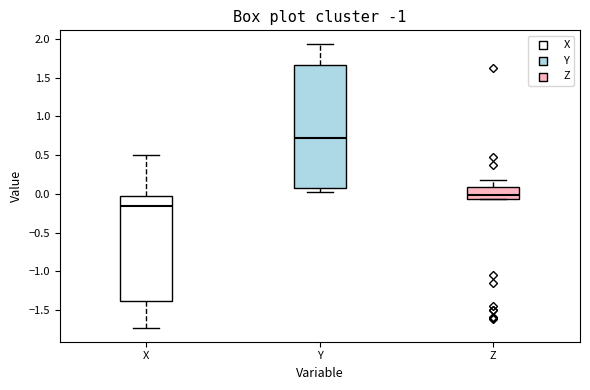

Which box is the tallest, from its lower edge to its upper edge?

Y